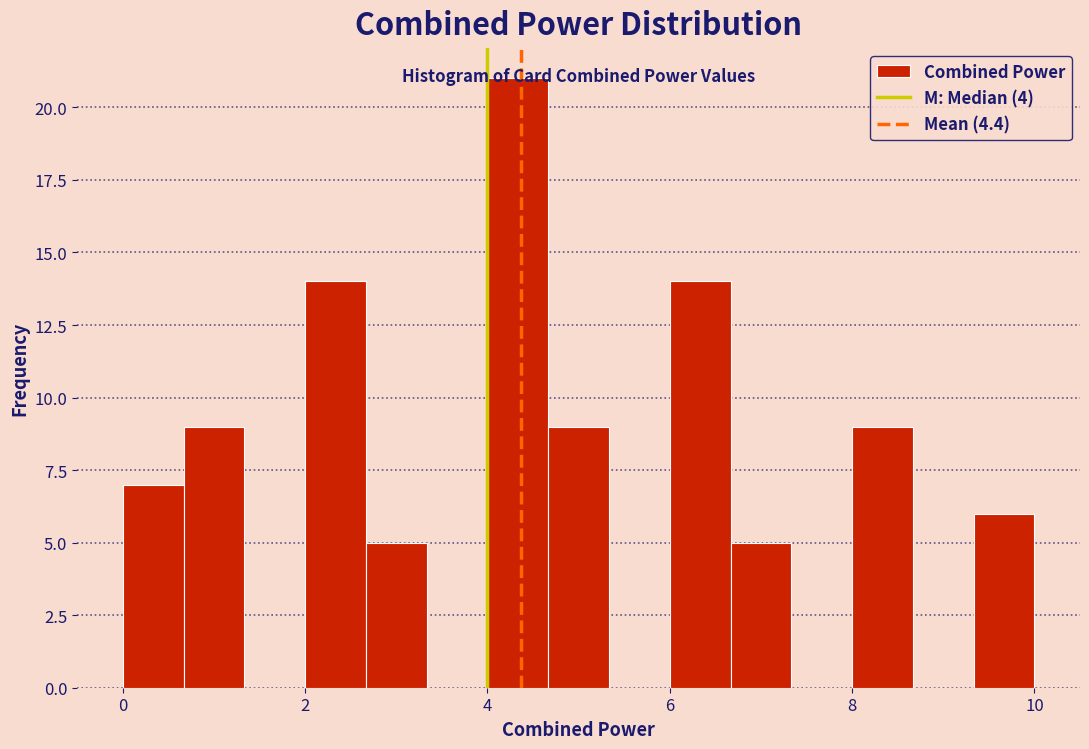

Around what value on the x-axis is the tallest bar? Give the approximate position of its centre, as read against the axis.

4.4